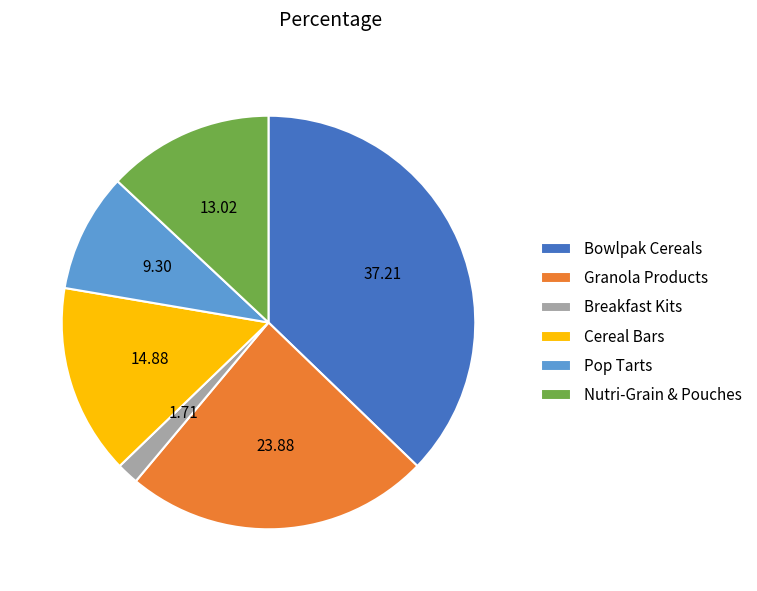

Is there any slice that represents more than half of the pie?

No